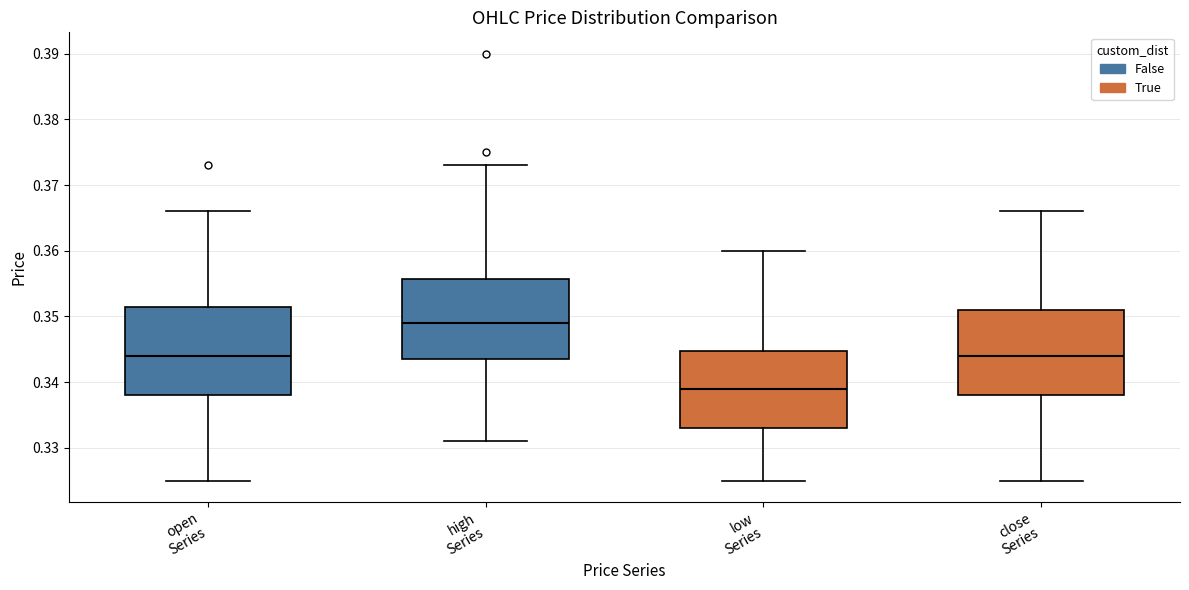

Reading left to right, transcribe this box plot: for each box, give where its median line is, the range the box spans, and where its two whiskers end, as read against the y-axis. The values are not printed on the chart, so give them approximately, as read against the axis.

open Series: median 0.344, box 0.338 to 0.352, whiskers 0.325 to 0.366
high Series: median 0.349, box 0.344 to 0.356, whiskers 0.331 to 0.373
low Series: median 0.339, box 0.333 to 0.345, whiskers 0.325 to 0.360
close Series: median 0.344, box 0.338 to 0.351, whiskers 0.325 to 0.366